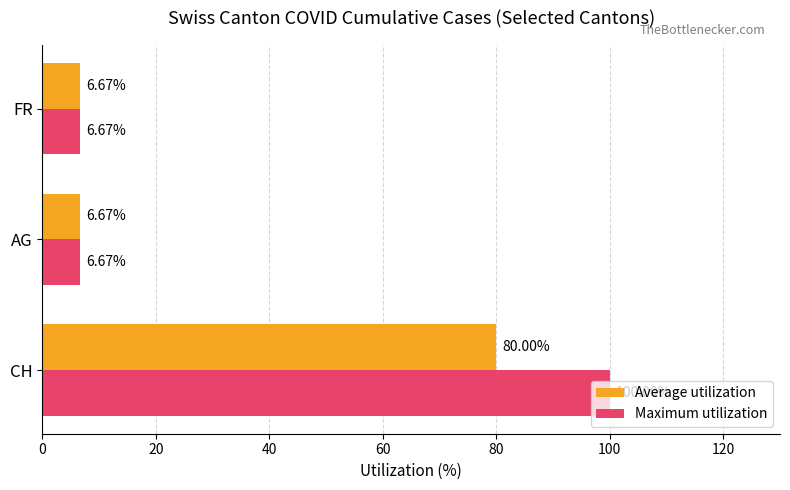

At how many categories does at least one series exceed 14?

1